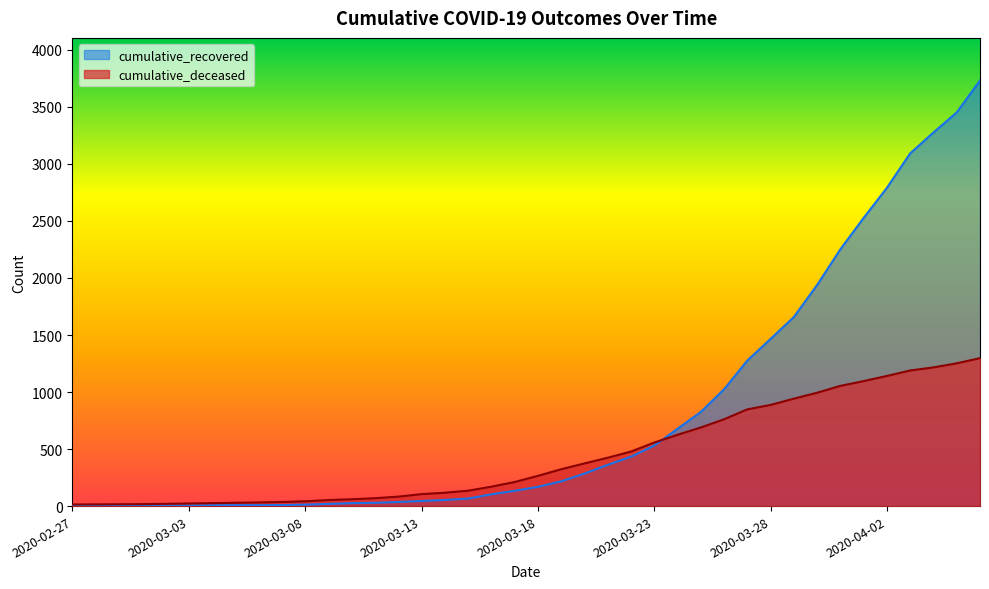

What is the approximate value of cumulative_deceased at 2020-03-25, to the nearest 100?

700